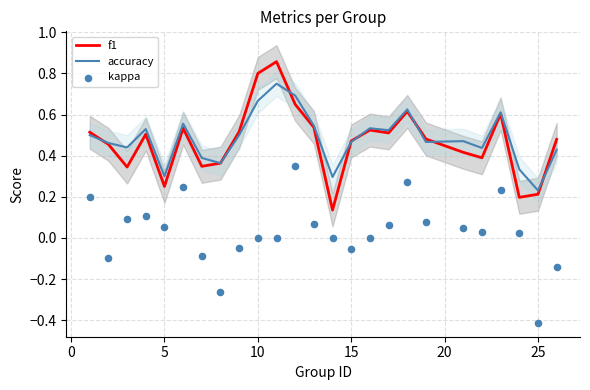

Where is accuracy nearest to the value 0?

25